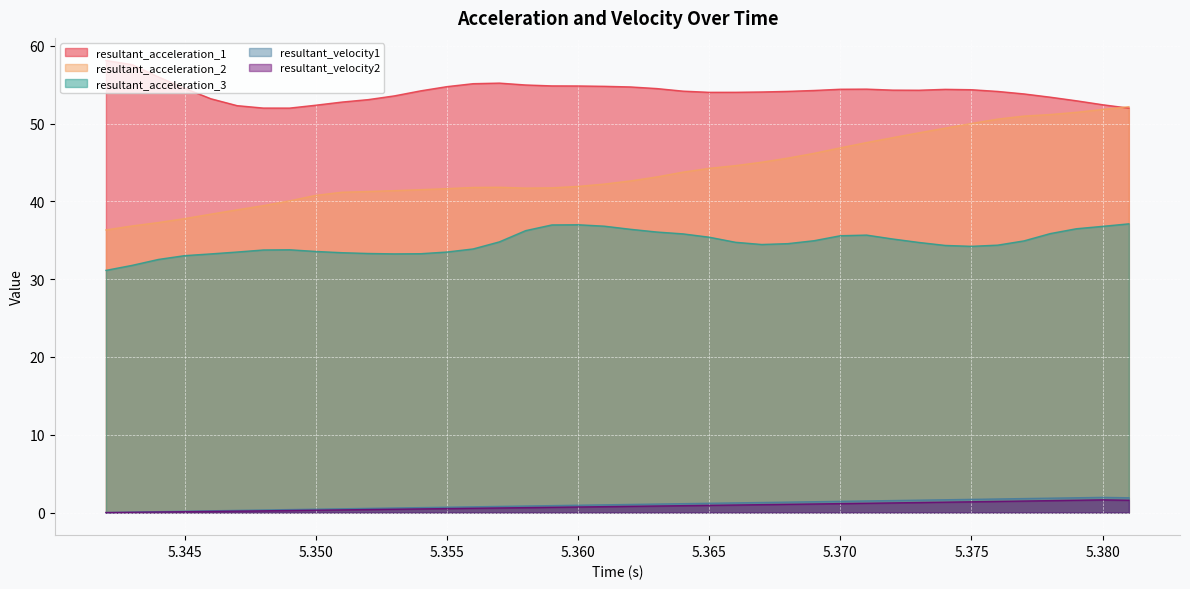

Does the chart display data point markers on the line(s)?

No